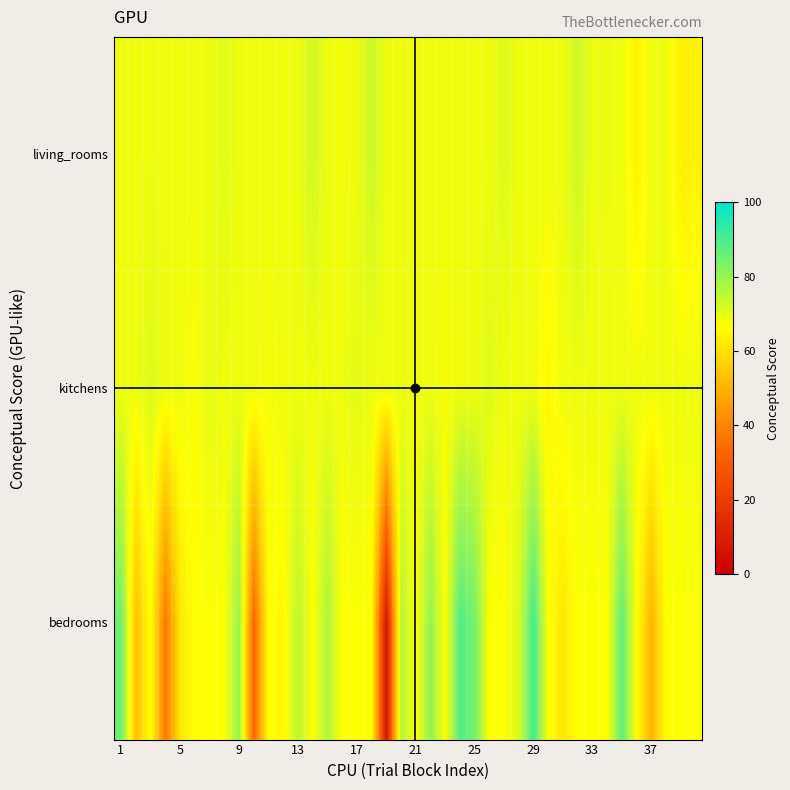

How many distinct data groups are displayed?

3